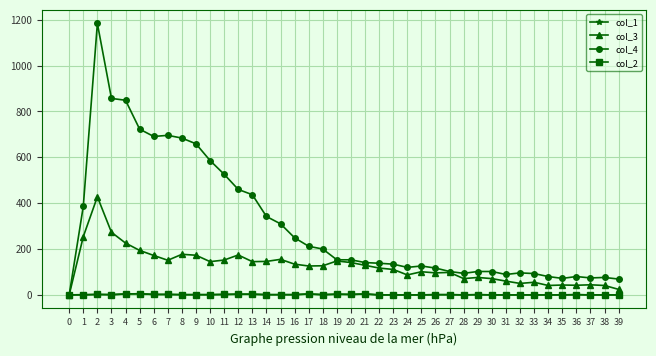

What are all the series names shown in the legend?

col_1, col_3, col_4, col_2